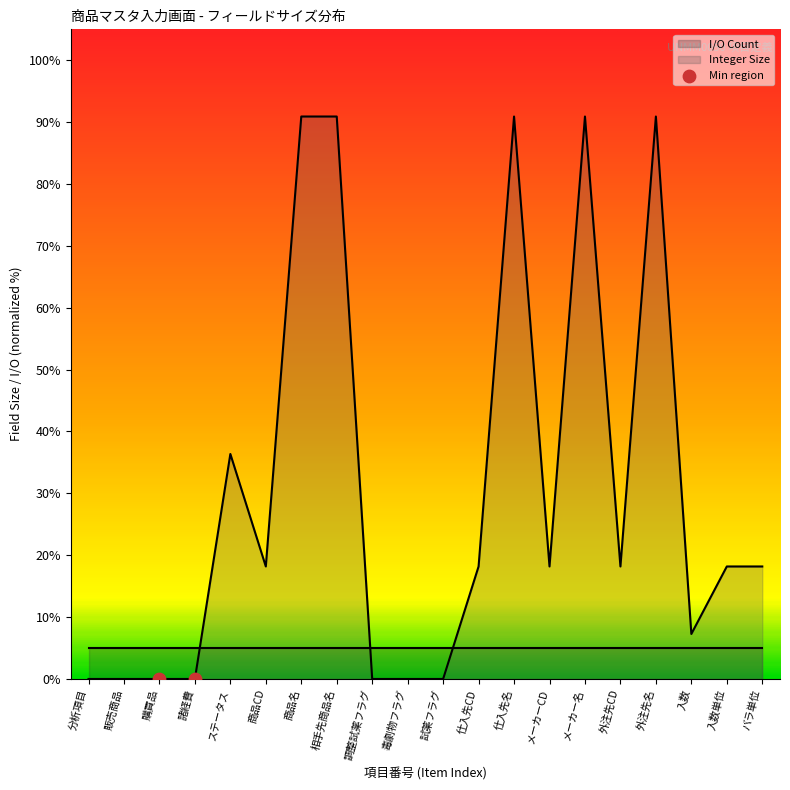

What is the change in value from 販売商品 to メーカー名?

+90.9